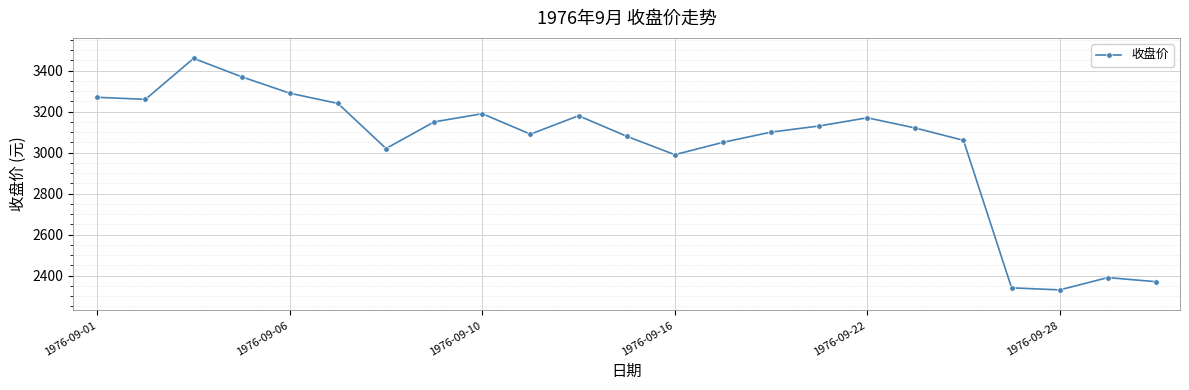

What is the value of the 21st point from the left?

2330